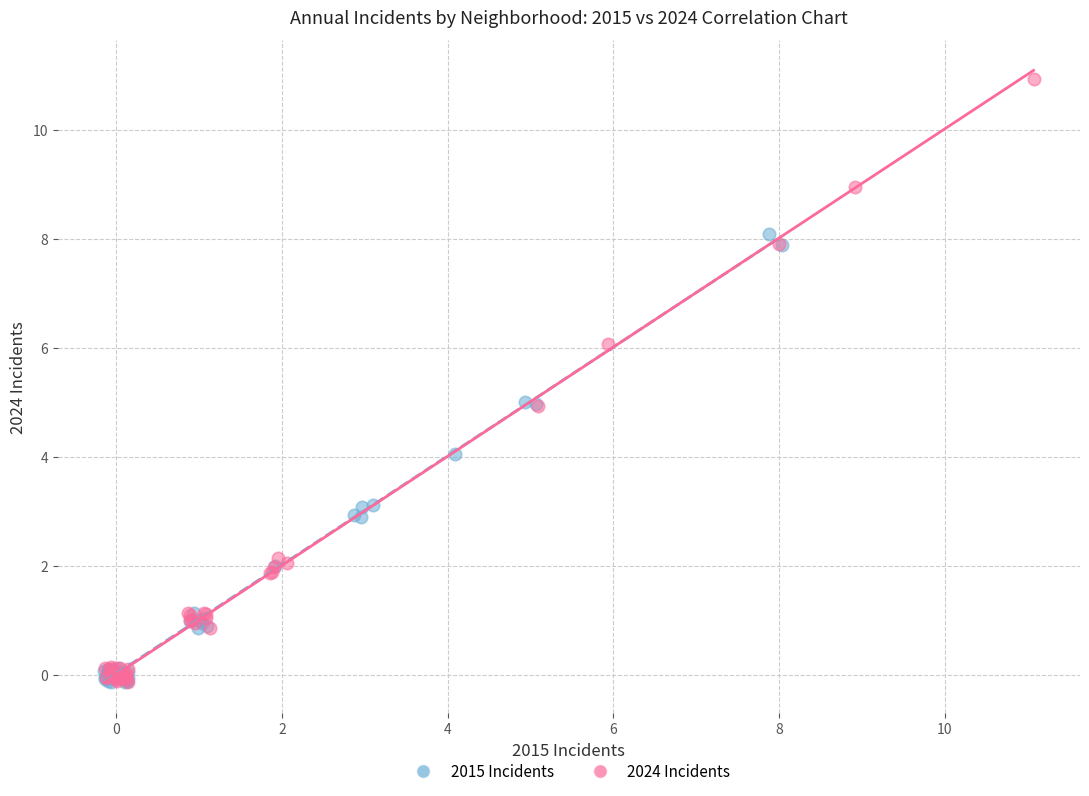

Which series has the widest spread of Y values?

2024 Incidents